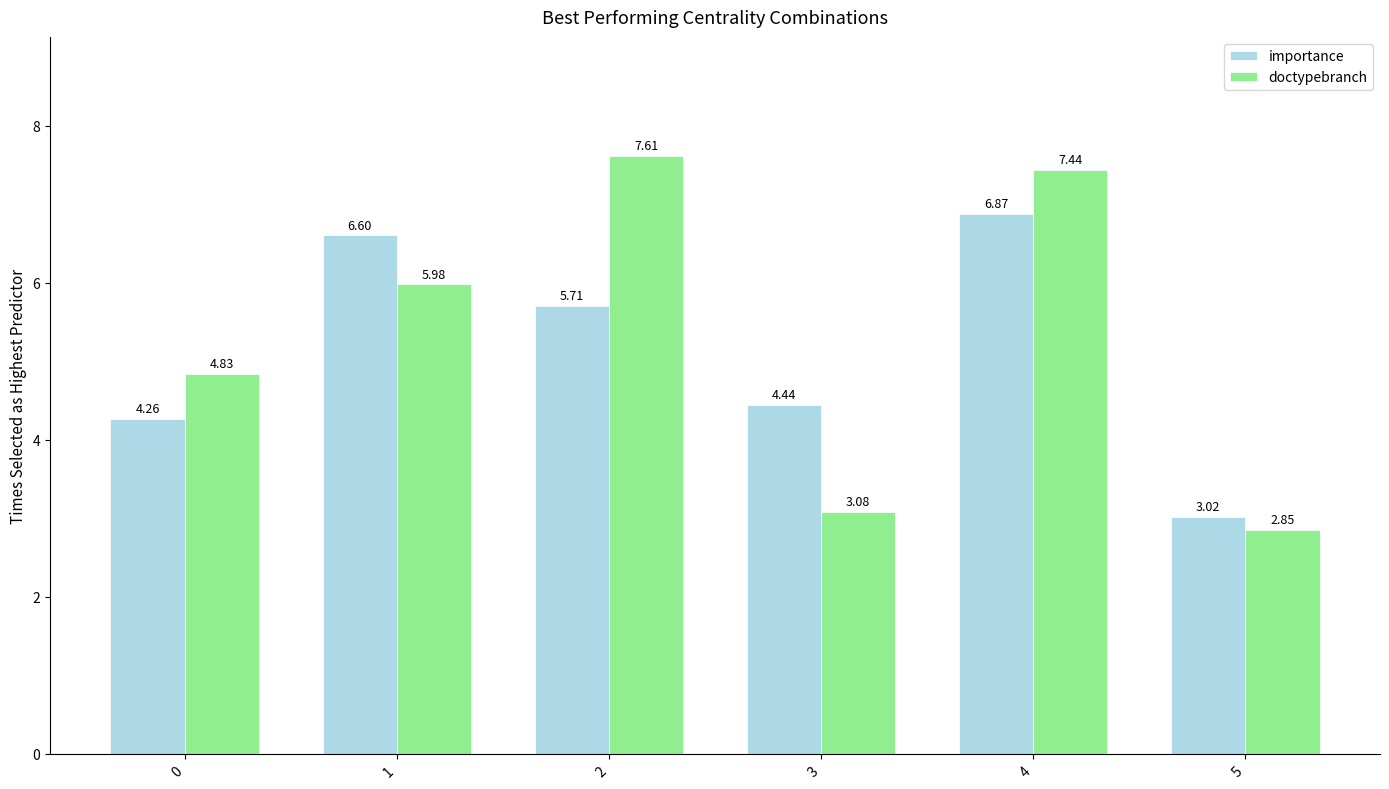

How many data points does each series have?

6